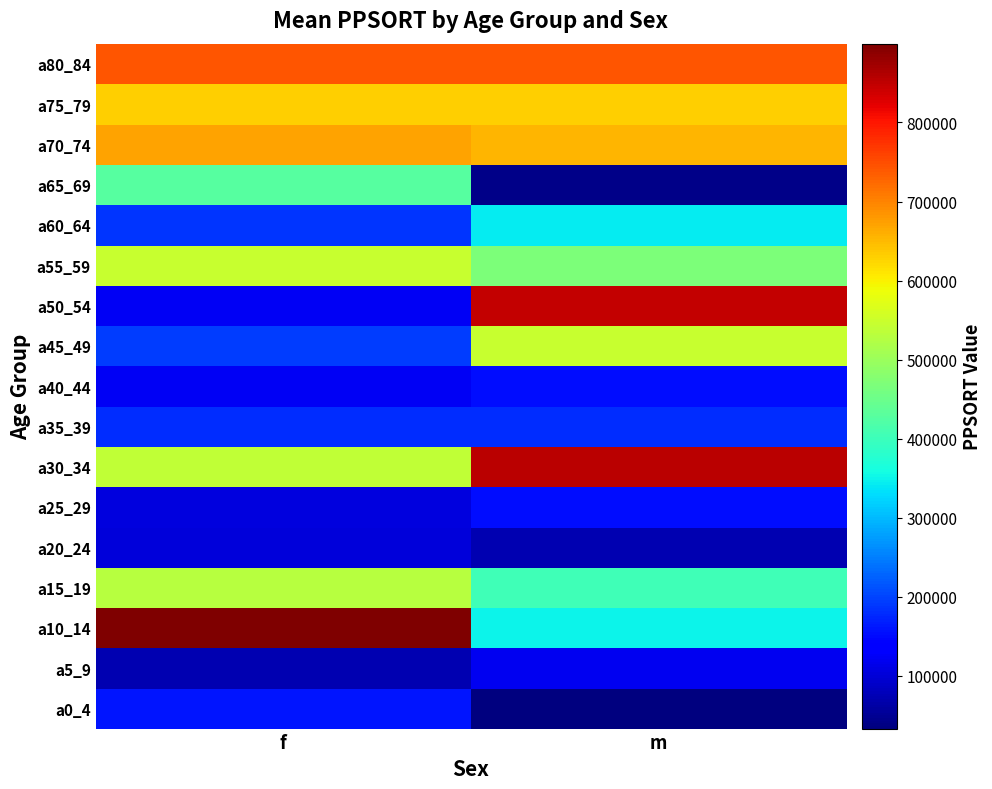

Which series has the widest spread of values?

a50_54